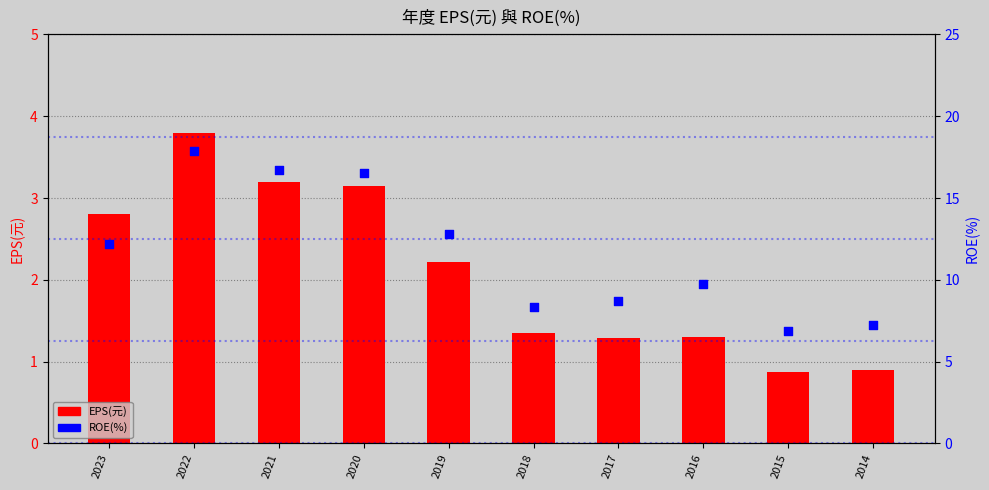

At which category is the sum across all series the highest?

2022